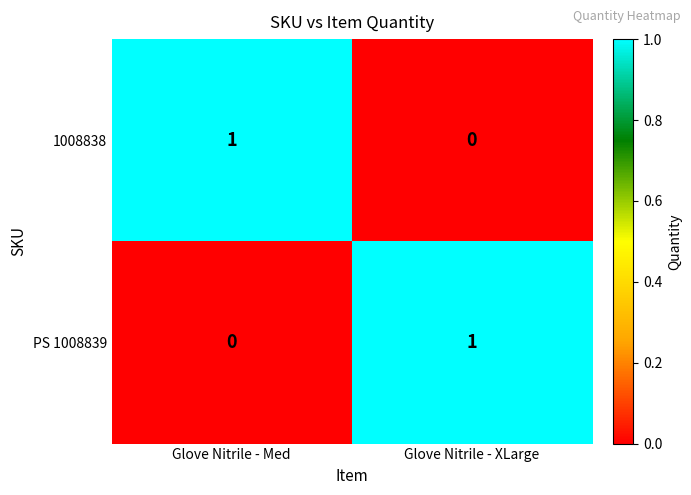

What is the spread (max minus min) of values at Glove Nitrile - Med?

1